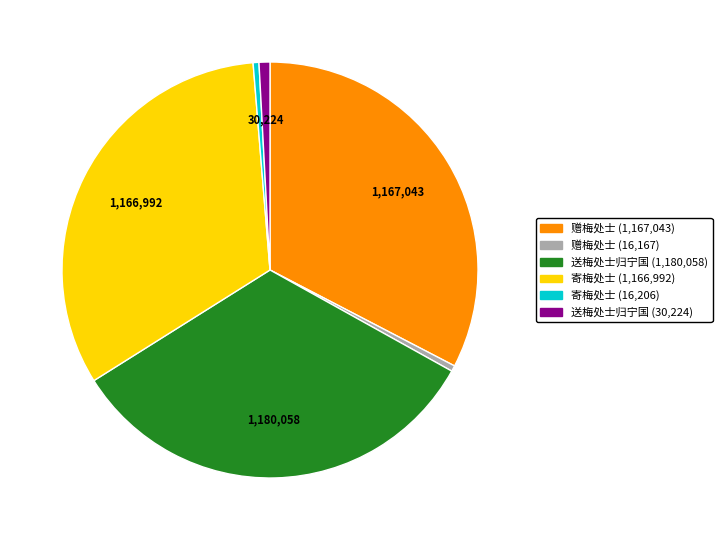

Does any single category account for the majority?

No